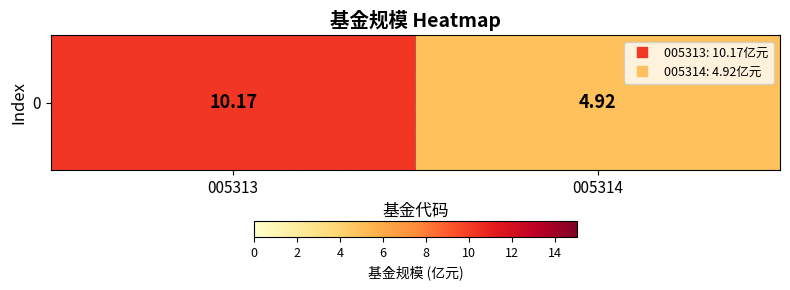

List the labels in order of value, smallest first.

005314, 005313